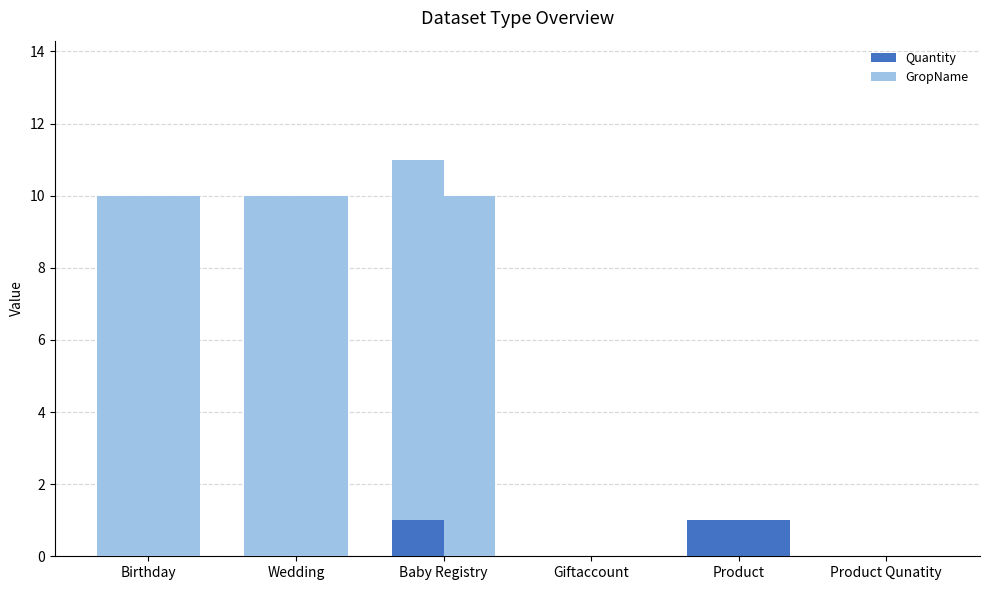

Which series changed the most between Birthday and Product Qunatity?

GropName